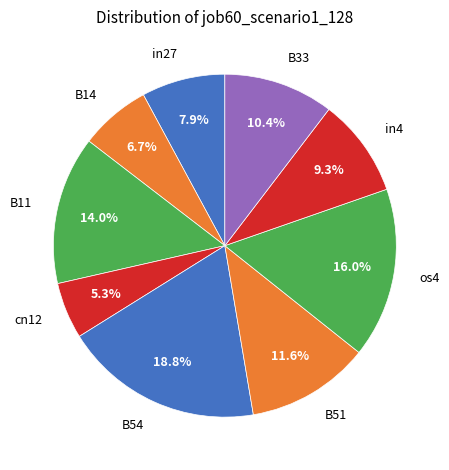

To the nearest percent, what percentage of the pie is B14?

7%